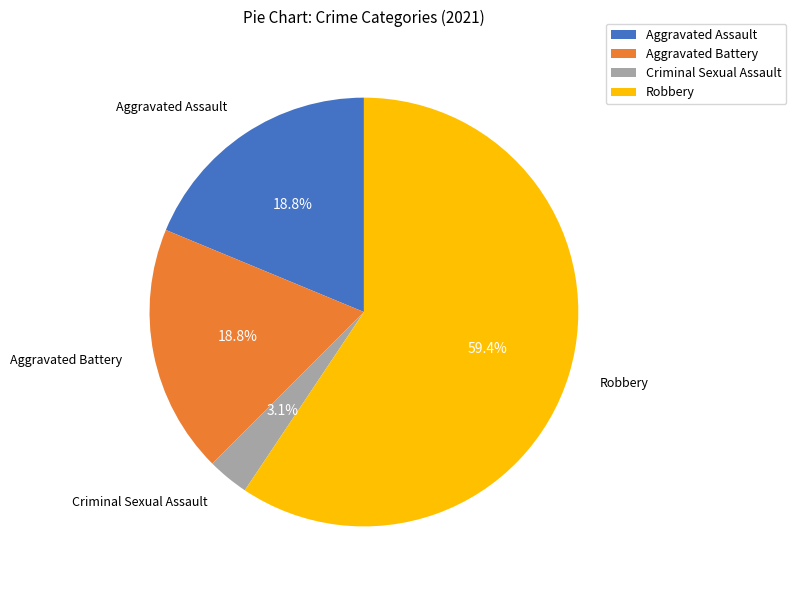

To the nearest percent, what portion does Aggravated Assault represent?

19%